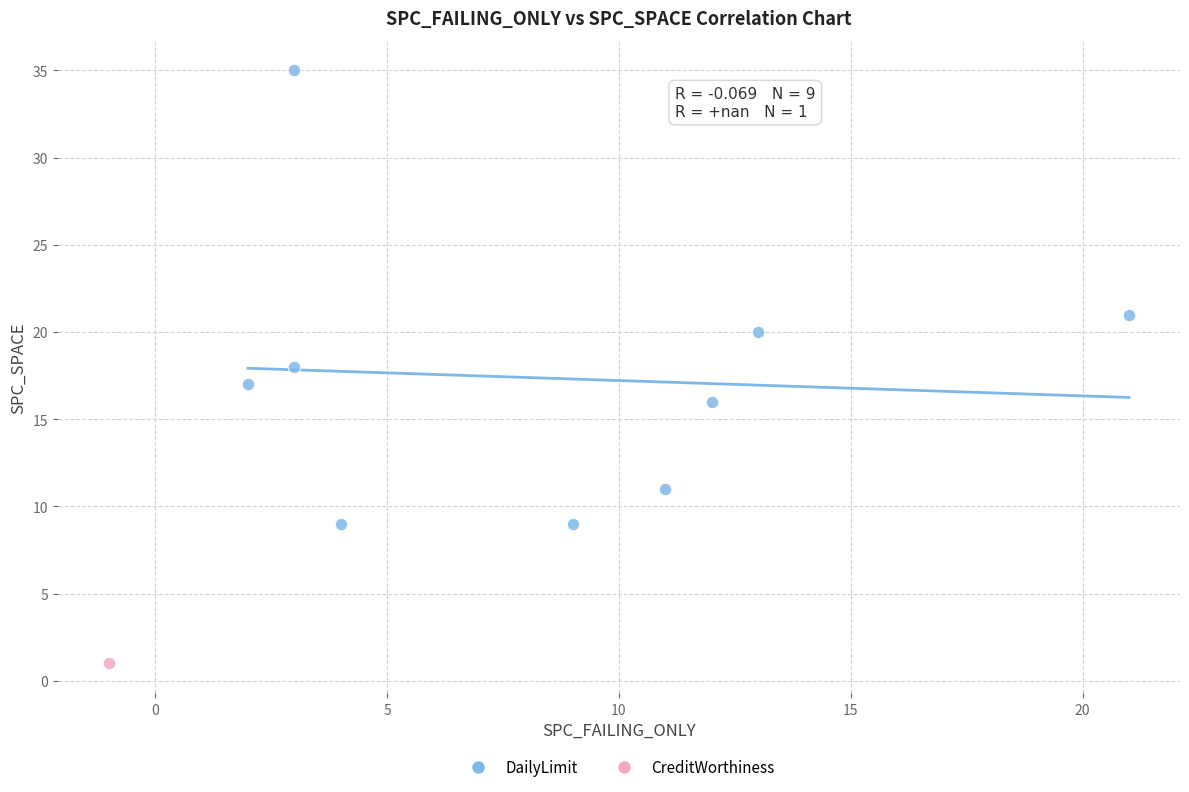

What are all the series names shown in the legend?

DailyLimit, CreditWorthiness